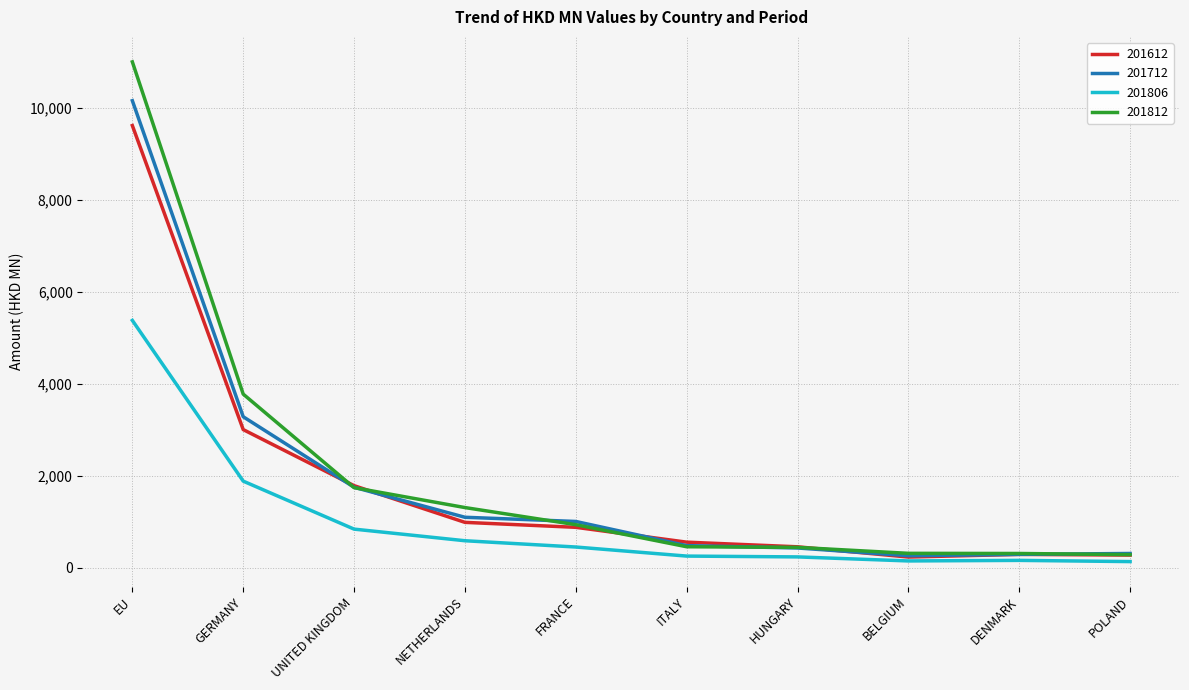

Where is 201812 nearest to the value 5637?

GERMANY